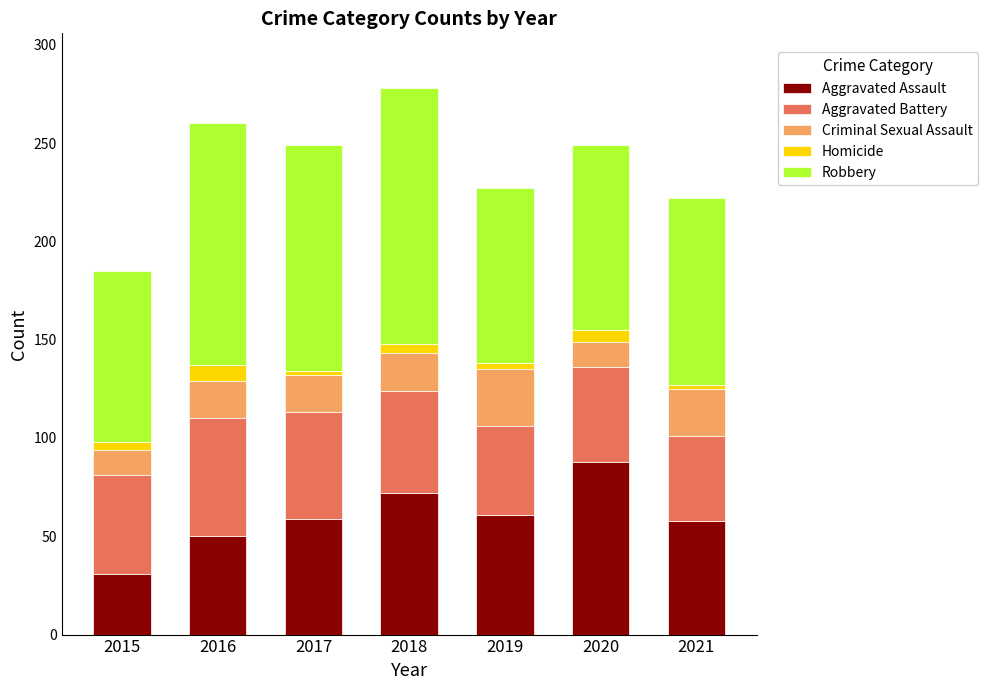

What is the lowest value of the Aggravated Assault series?

31